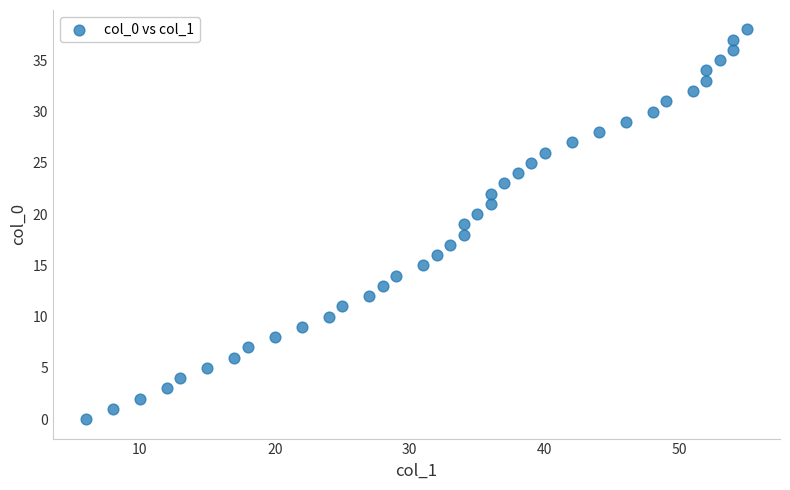

What is the range of Y values (max minus min)?

38